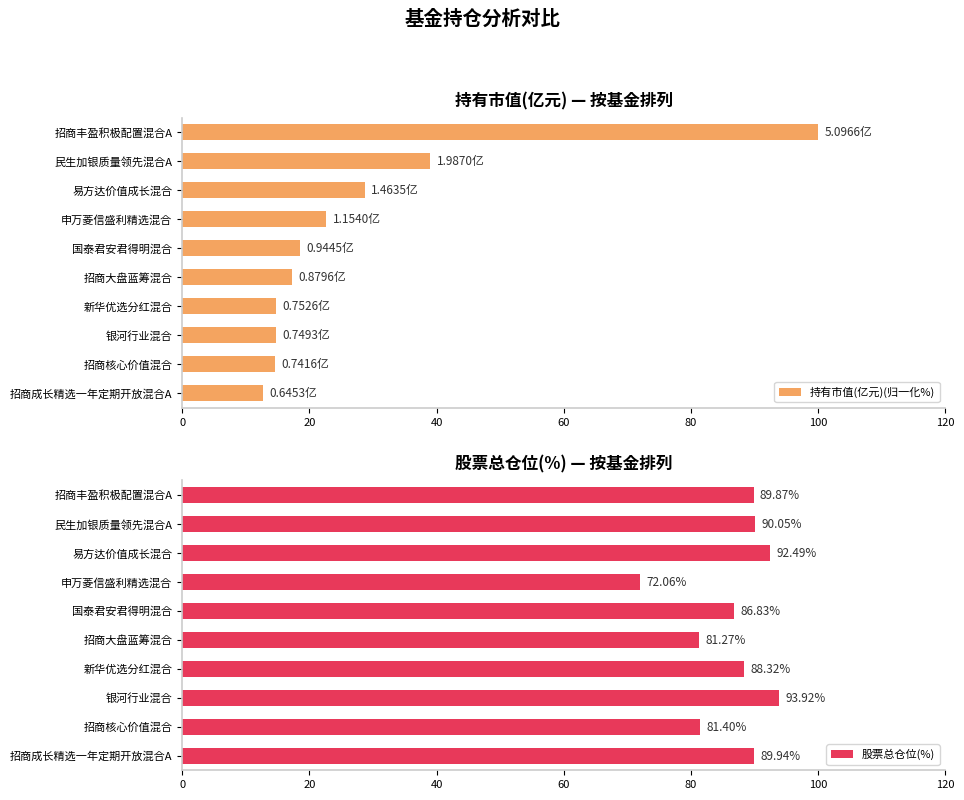

Which series changed the most between 7 and 9?

股票总仓位(%)